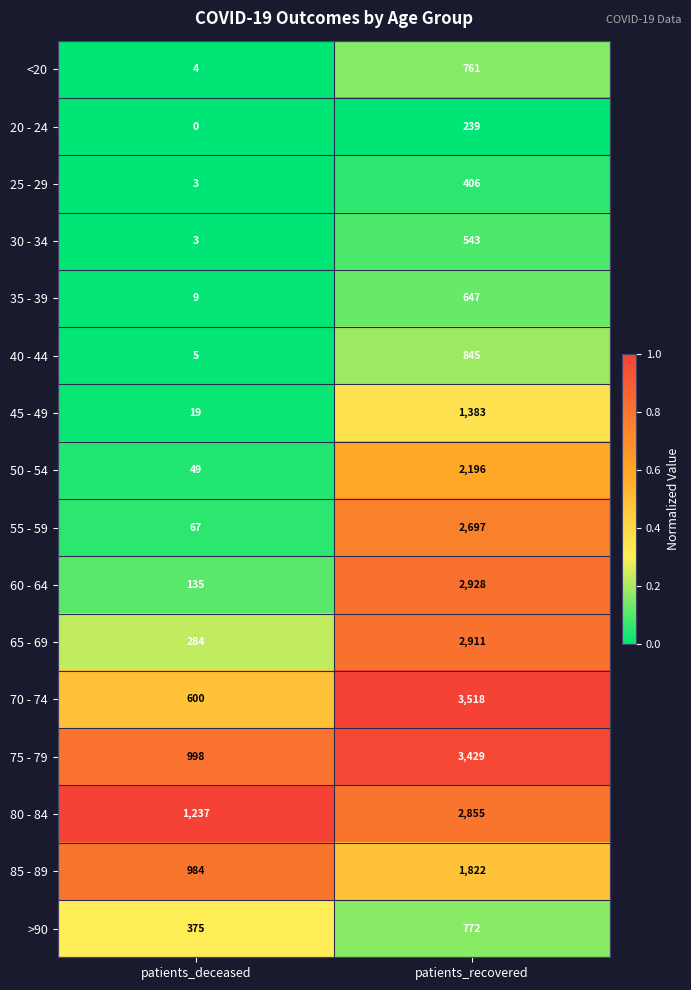

What is the sum of all 80 - 84 values?

4092